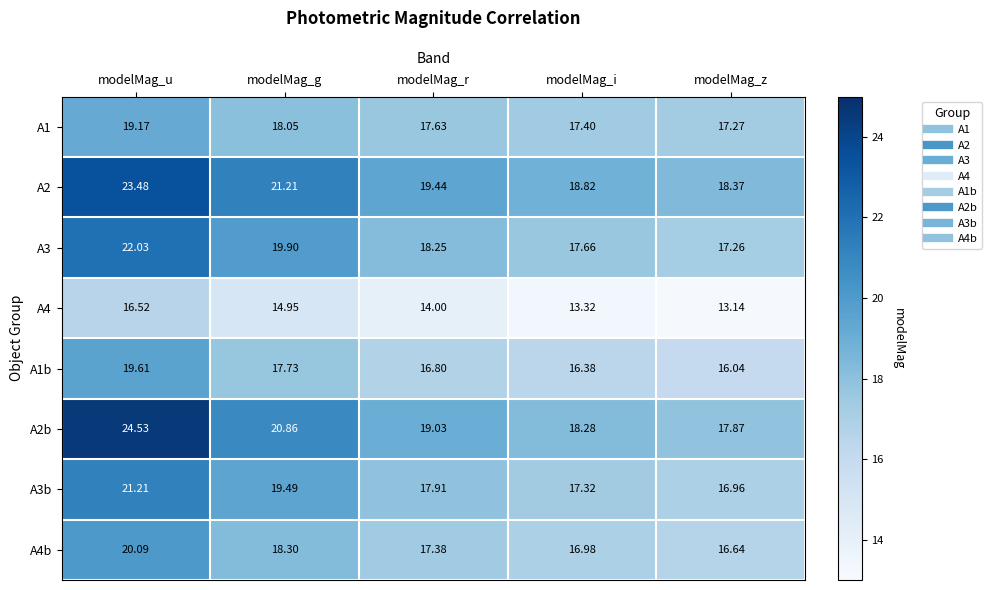

At which category is the sum across all series the highest?

modelMag_u